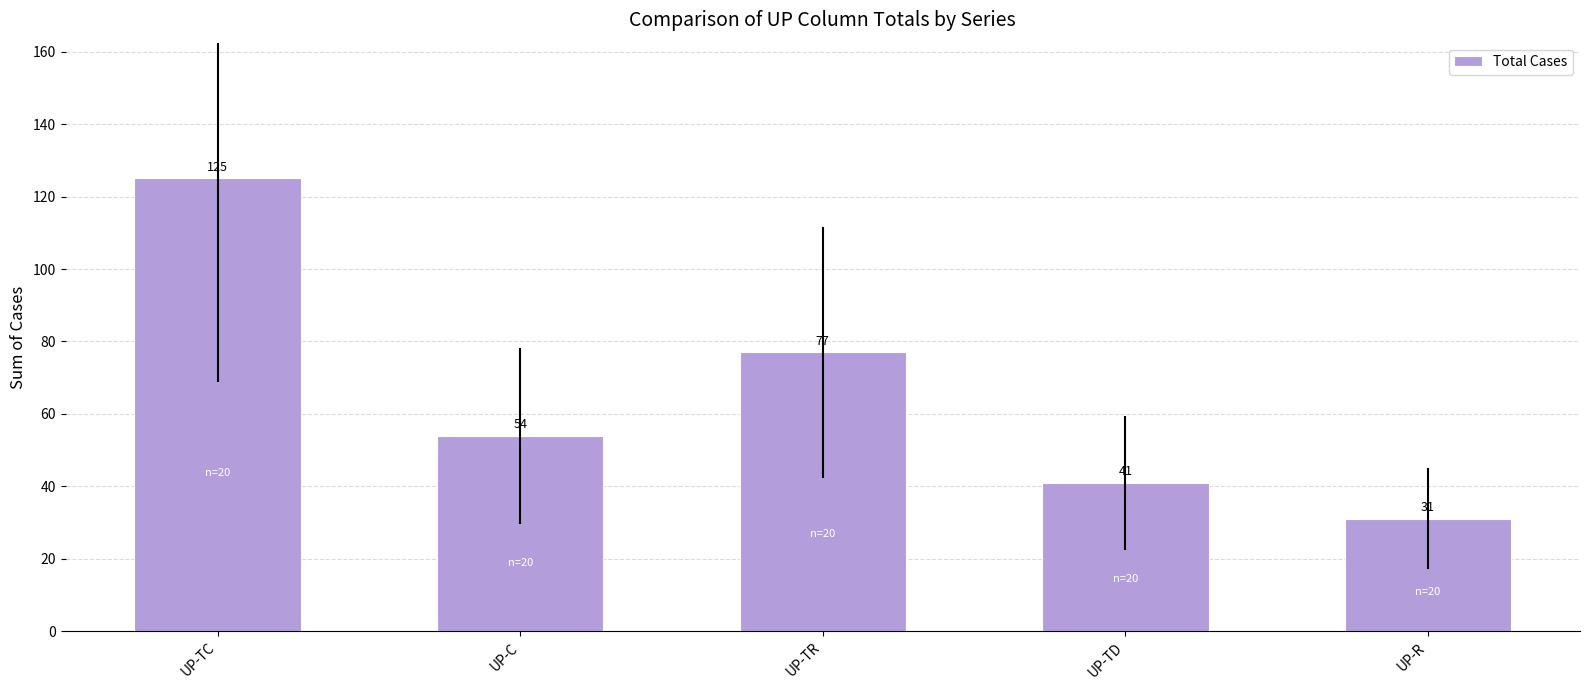

Rank the categories by value from lowest to highest.

UP-R, UP-TD, UP-C, UP-TR, UP-TC